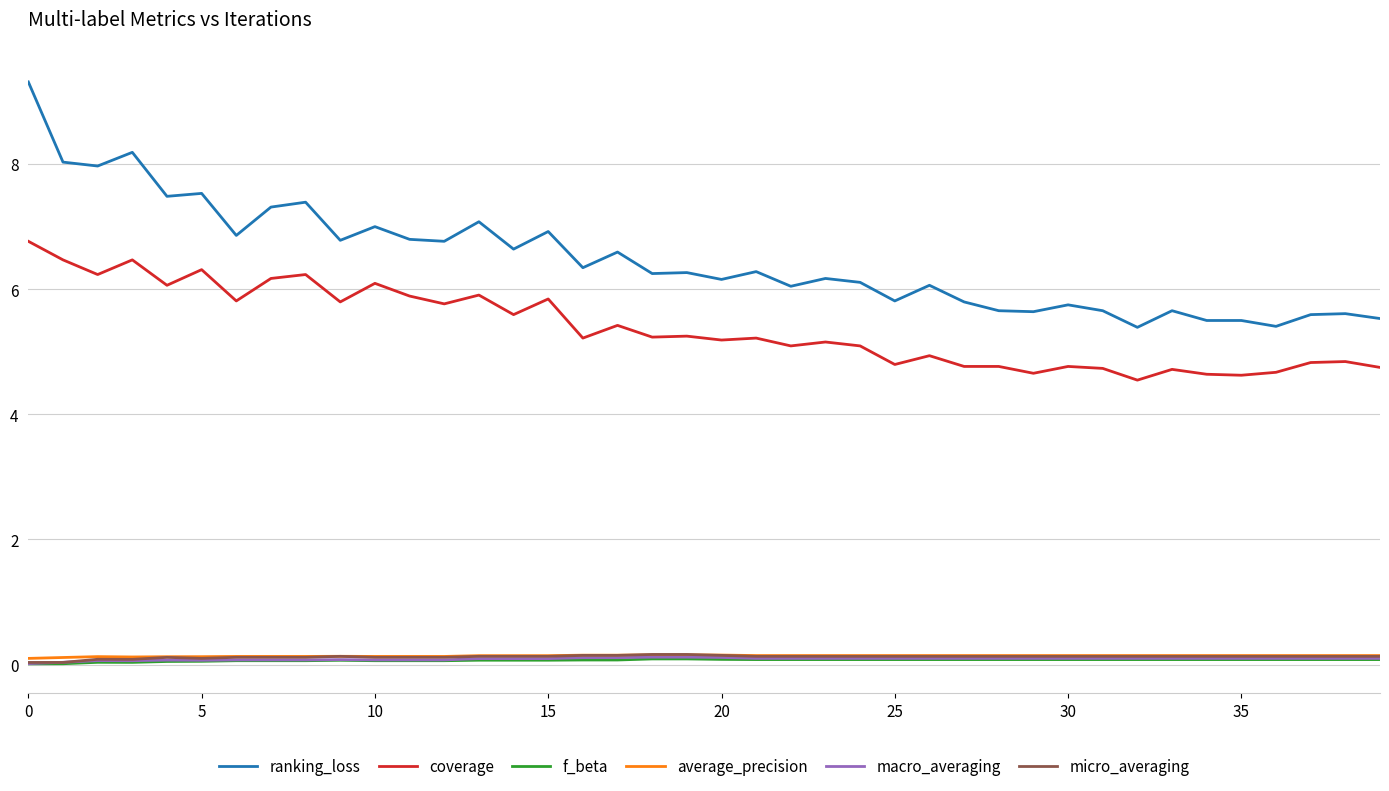

Does the chart display data point markers on the line(s)?

No